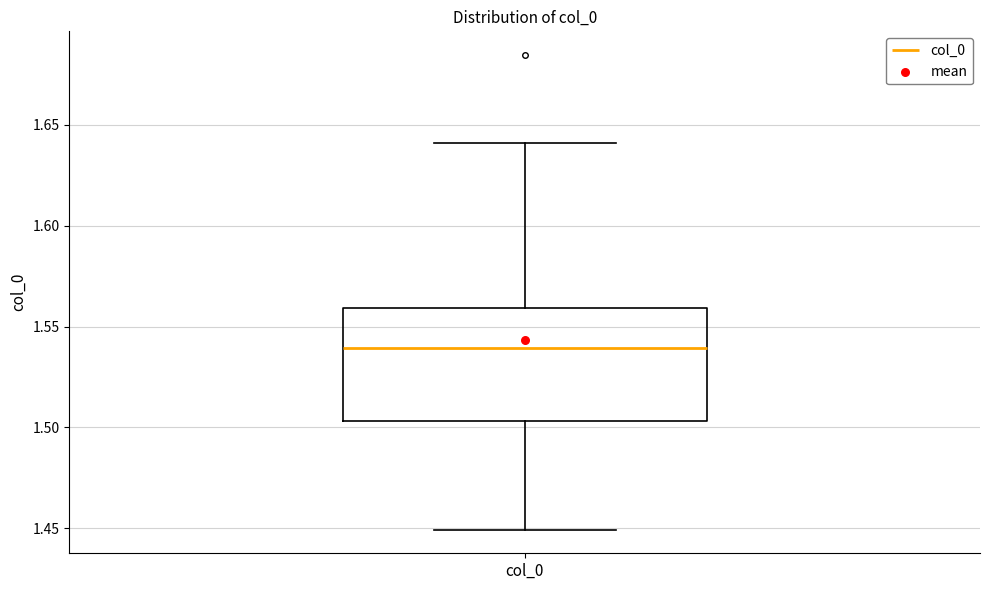

Where does the upper whisker of the box for col_0 end on the y-axis? The values are not printed on the chart, so give them approximately, as read against the axis.

1.640